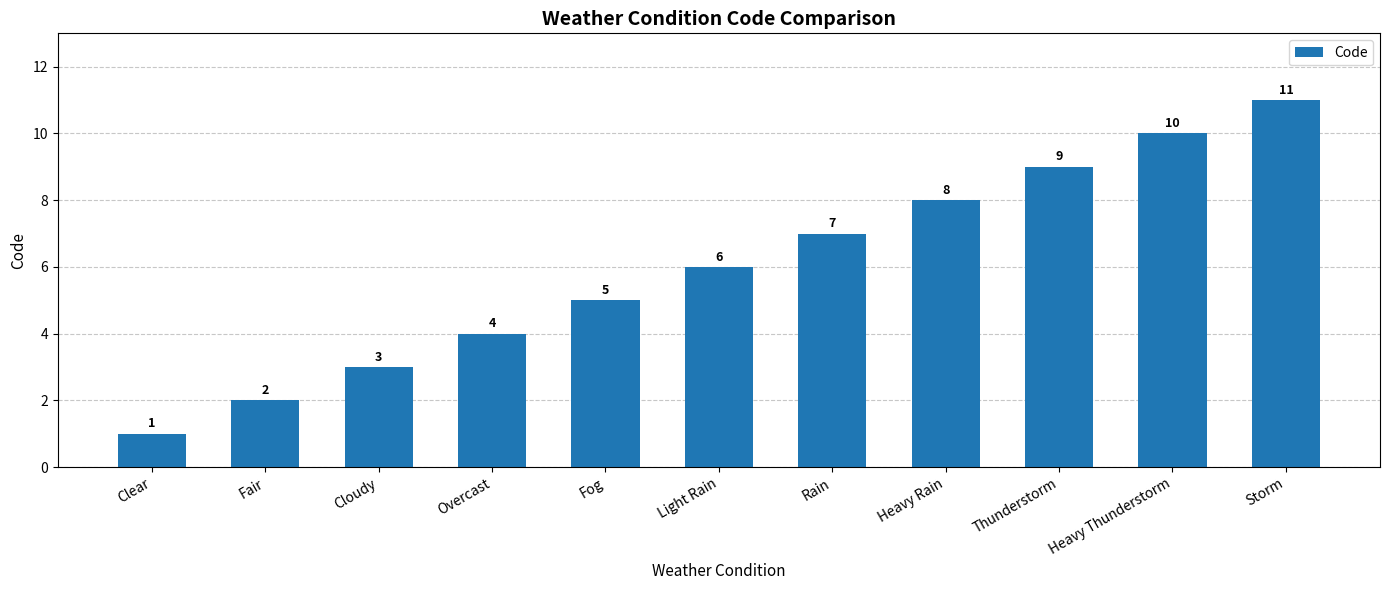

Rank the categories by value from lowest to highest.

Clear, Fair, Cloudy, Overcast, Fog, Light Rain, Rain, Heavy Rain, Thunderstorm, Heavy Thunderstorm, Storm